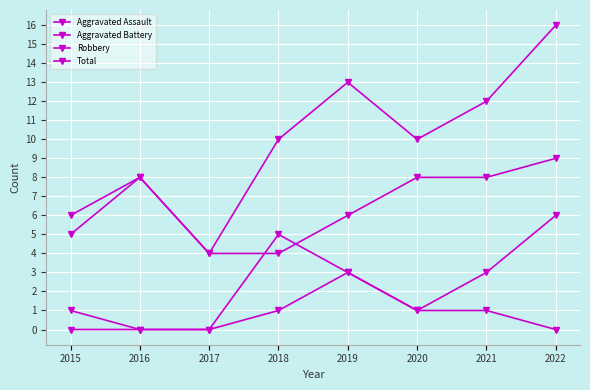

What is the approximate value of Robbery at 2015?

5